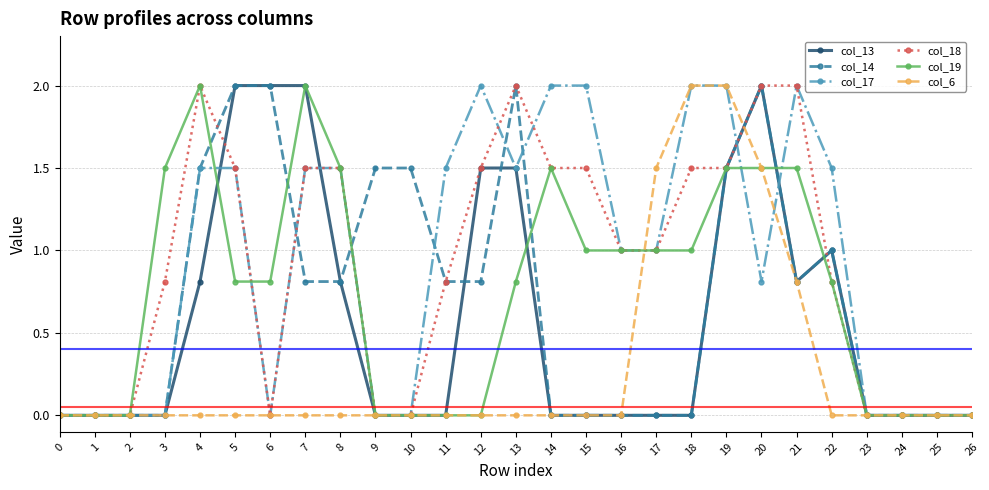

At which label is col_6 closest to 1?

21